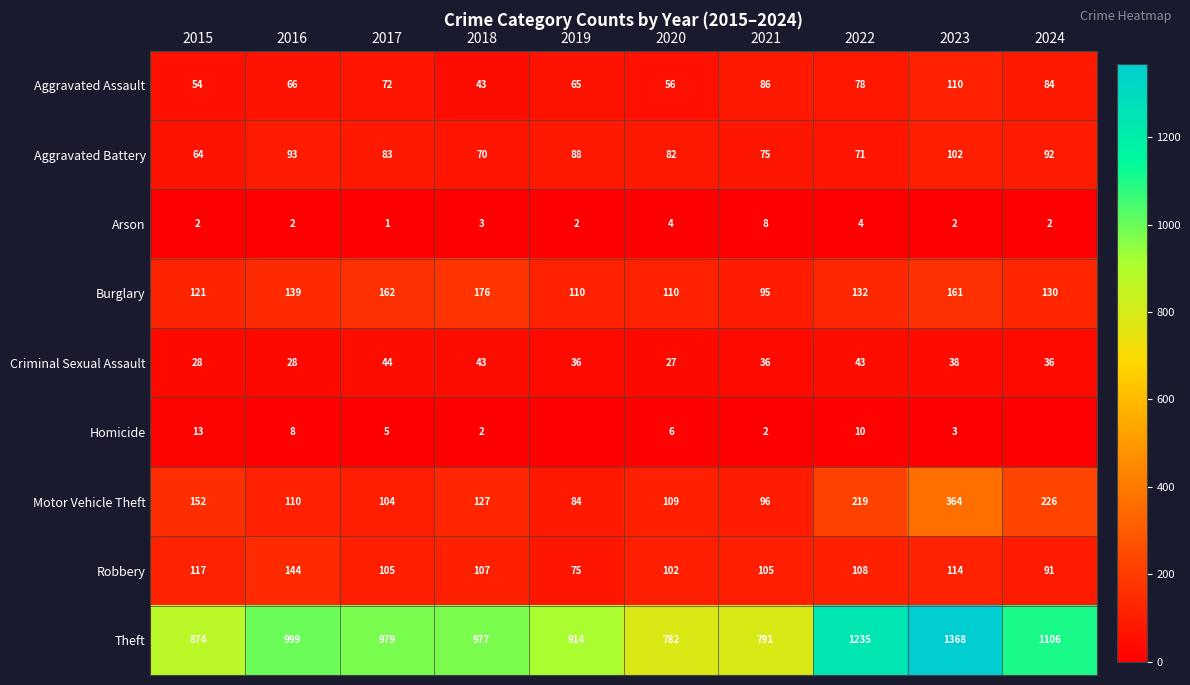

At 2017, list the series in order from smallest to largest.

Arson, Homicide, Criminal Sexual Assault, Aggravated Assault, Aggravated Battery, Motor Vehicle Theft, Robbery, Burglary, Theft